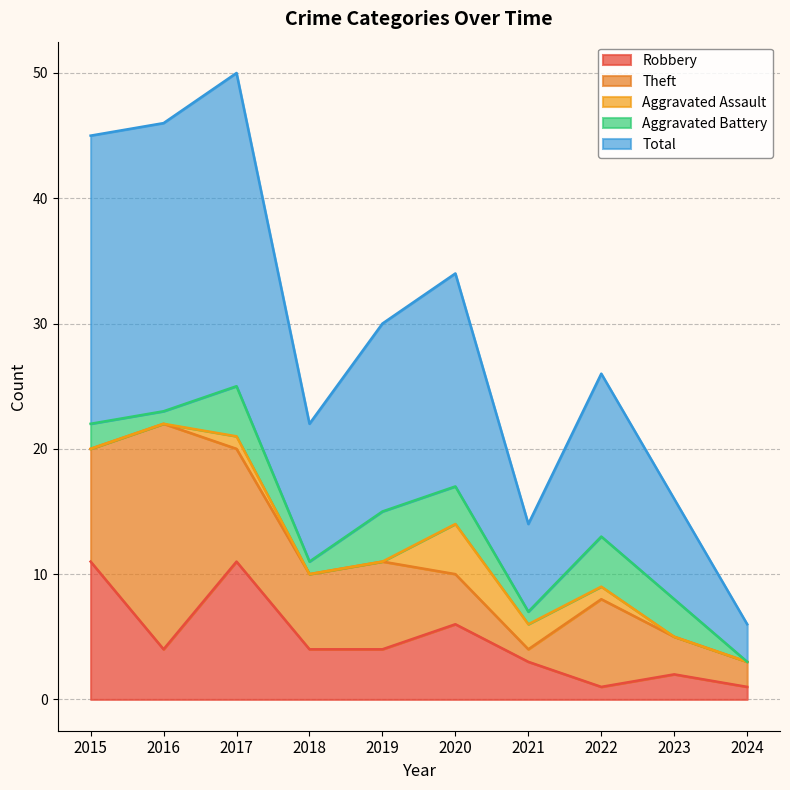

What is the sum of all Theft values?

66